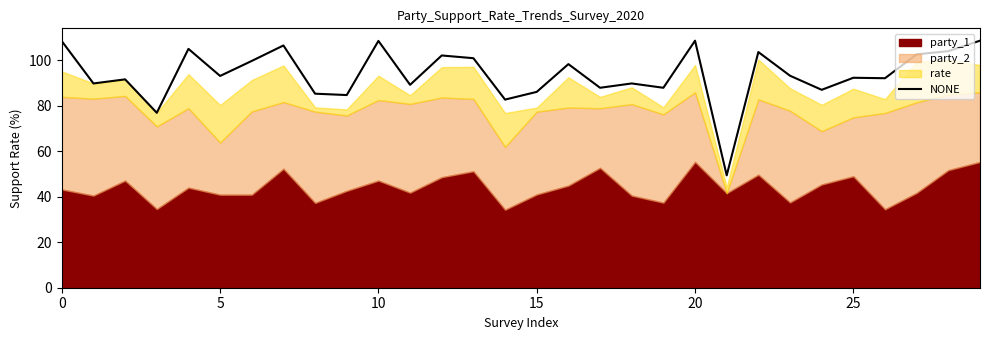

Count the number of categories in the chart.

30